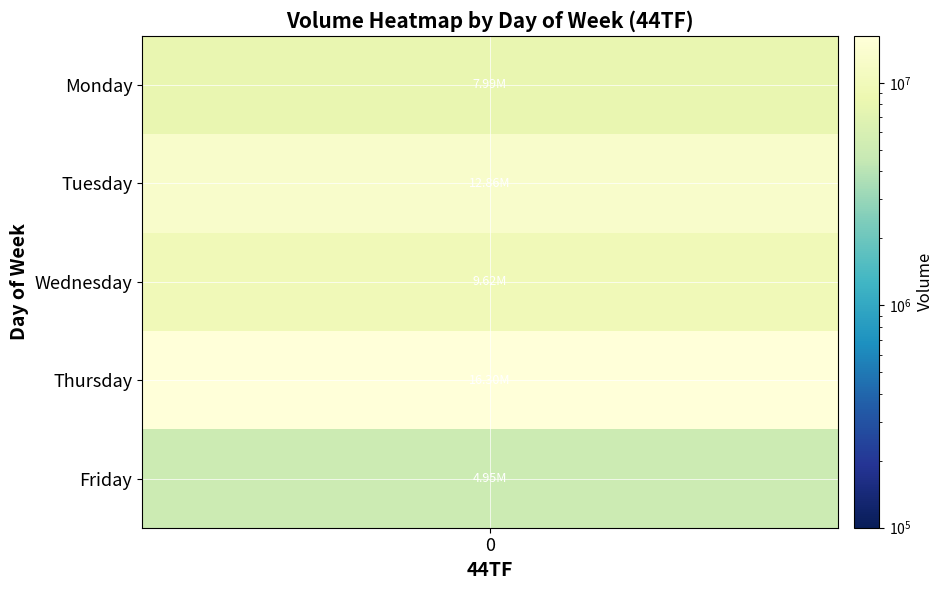

What is the difference between the second highest and second lowest values in the Tuesday series?

5916901